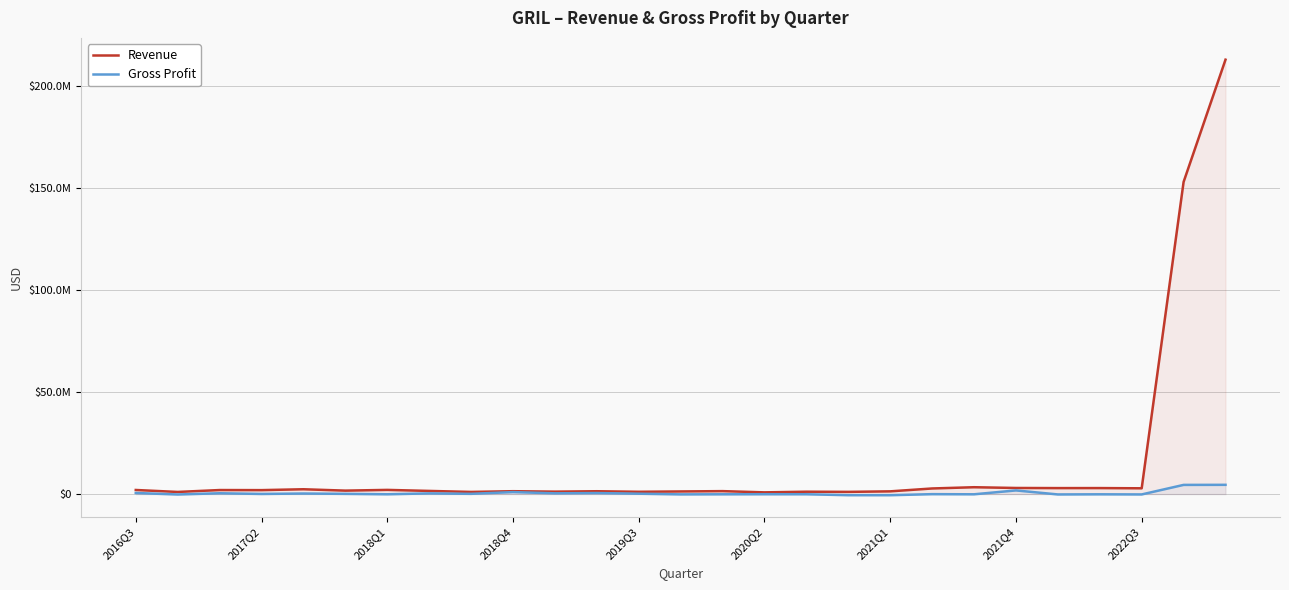

Does the chart display data point markers on the line(s)?

No